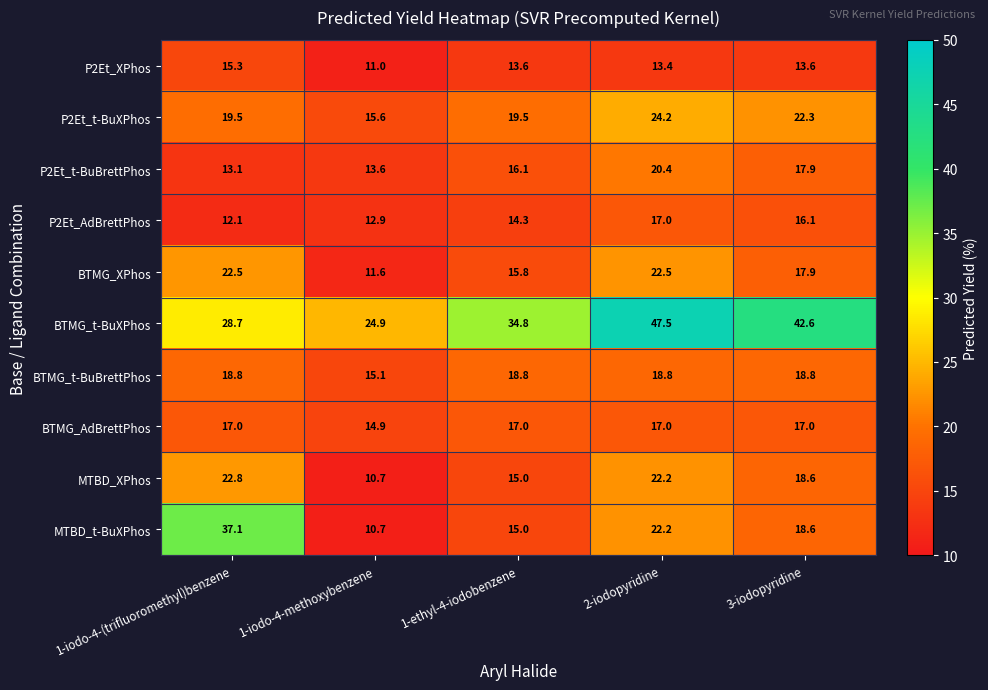

What is the approximate value of P2Et_t-BuXPhos at 1-ethyl-4-iodobenzene?

19.5